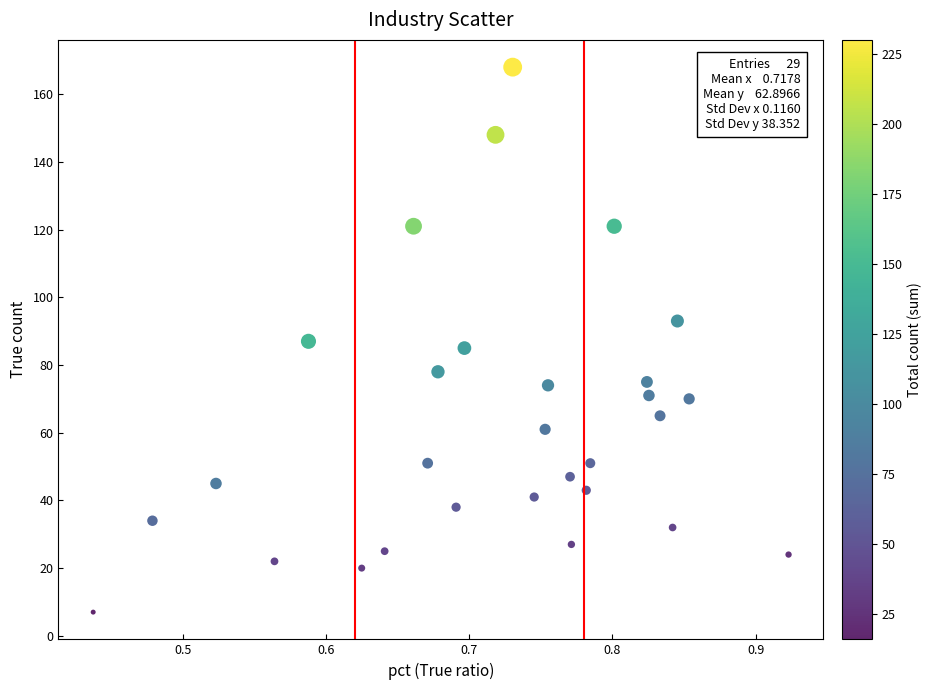

What is the range of Y values (max minus min)?

161